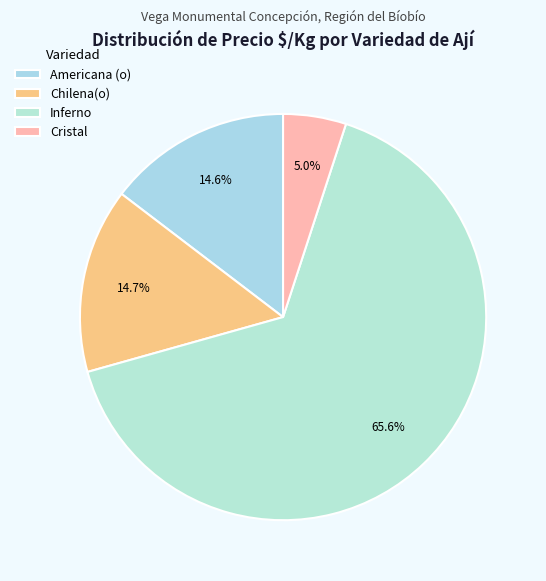

Combined, what portion of the pie is Inferno and Americana (o)?

80.3%